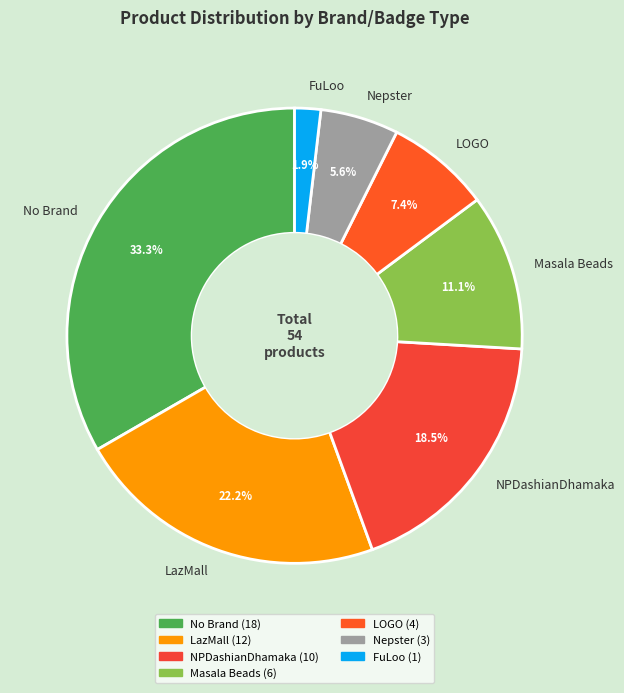

Combined, what portion of the pie is NPDashianDhamaka and Nepster?

24.1%